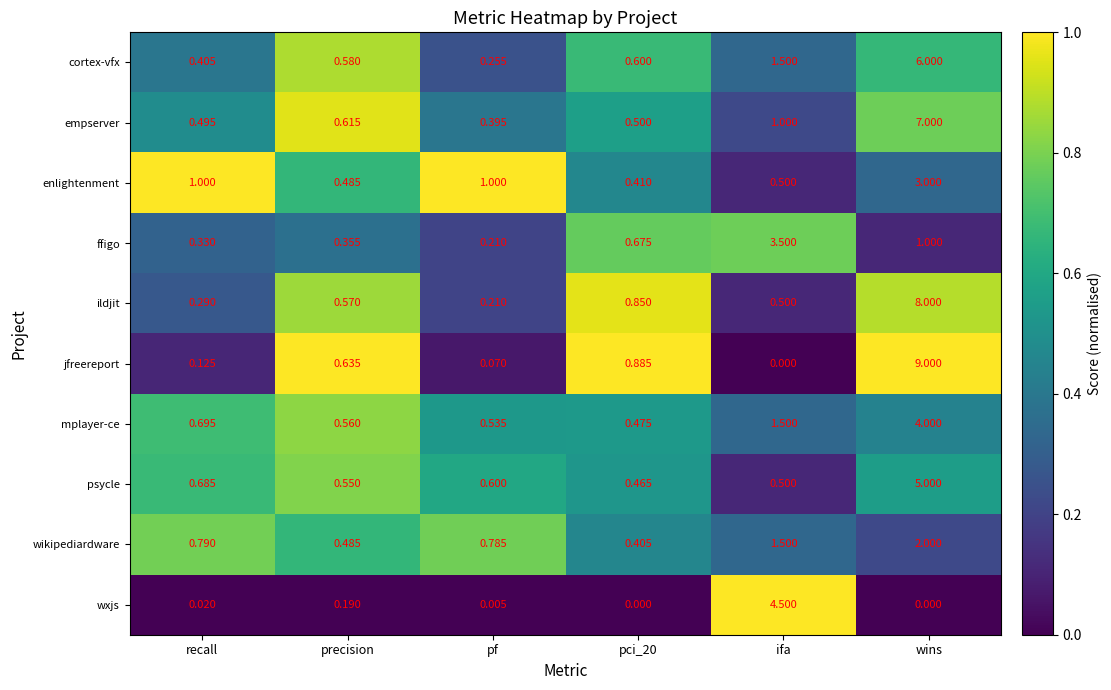

Which category has the highest value across all series?

wins